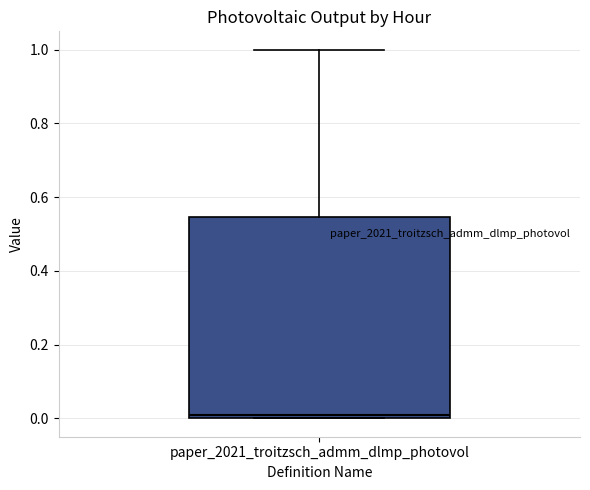

Read this box plot against the y-axis: the position of the median line, the range covered by the box, and the ends of both whiskers. The values are not printed on the chart, so give them approximately, as read against the axis.

median 0.02, box 0.00 to 0.54, whiskers 0.00 to 1.00